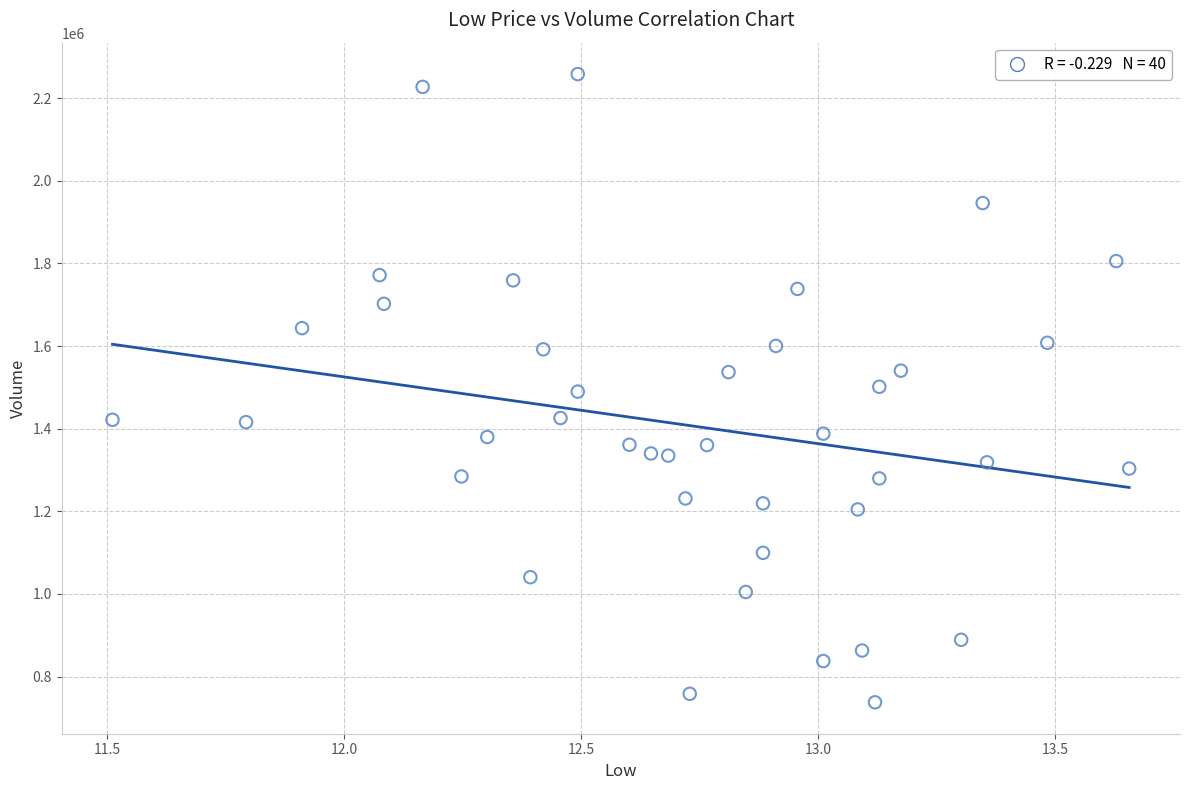

What is the range of Y values (max minus min)?

1520500